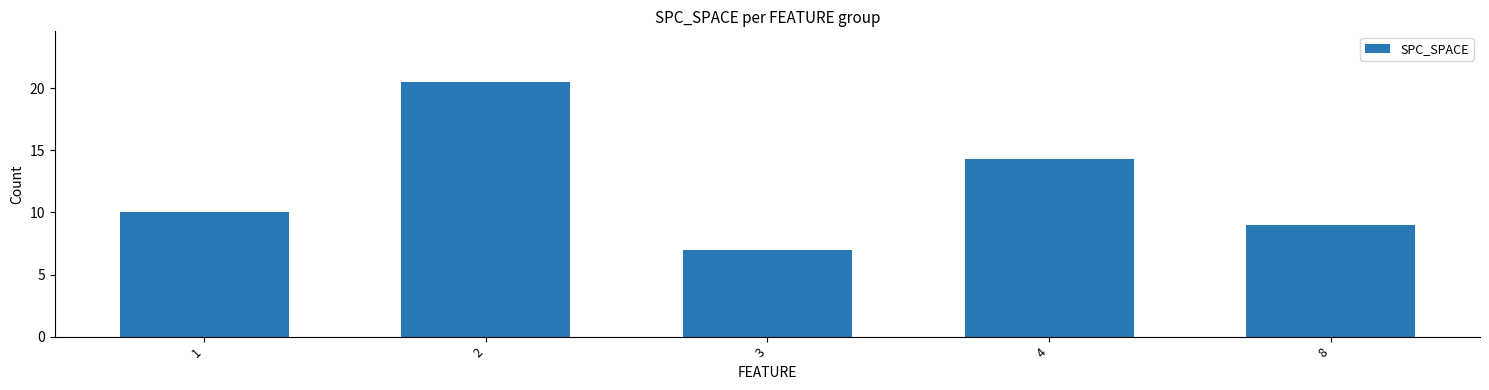

The chart shows a value of 3.1 at 1. True or false?

False